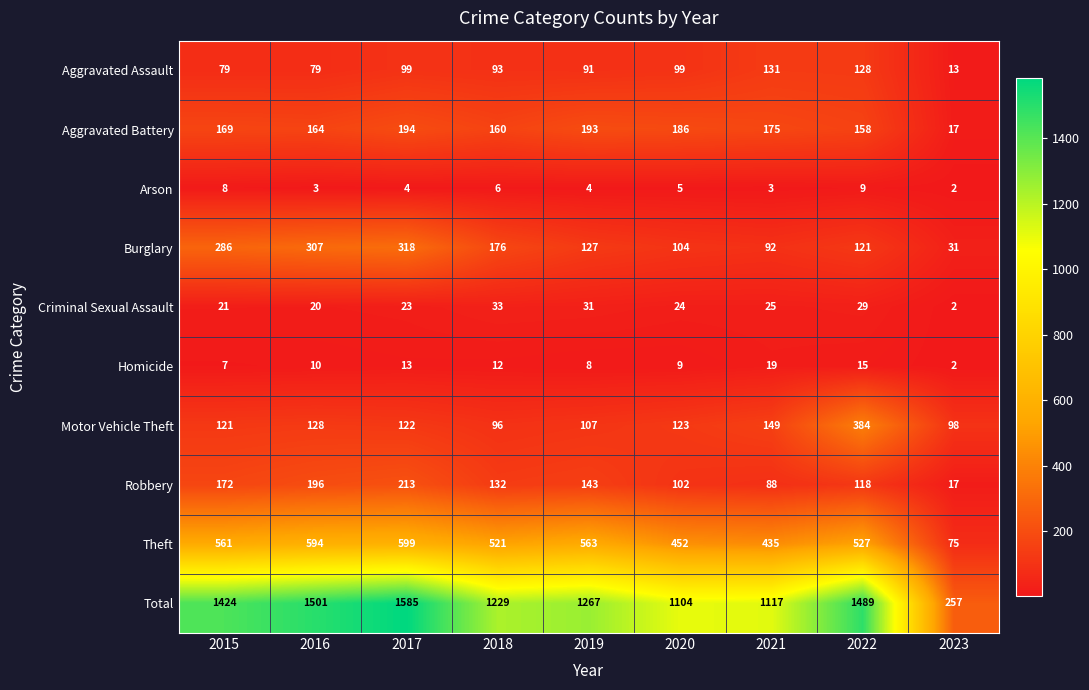

Where is Theft nearest to the value 337?

2021